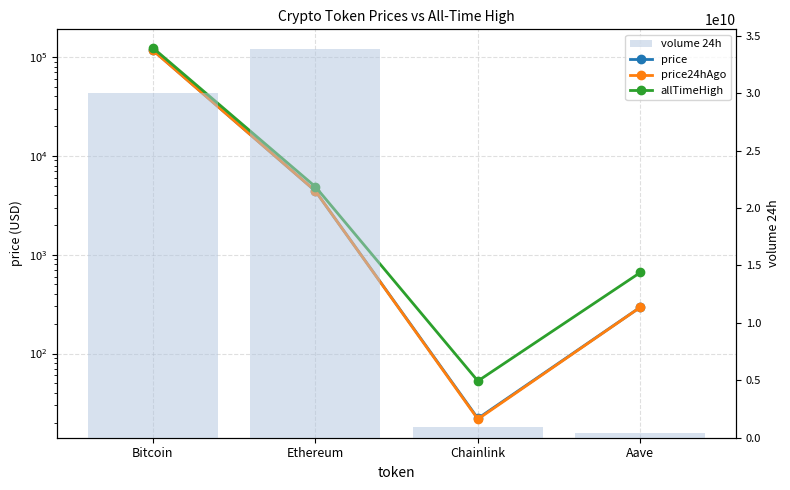

What is the label of the 3rd bar from the right?

Ethereum